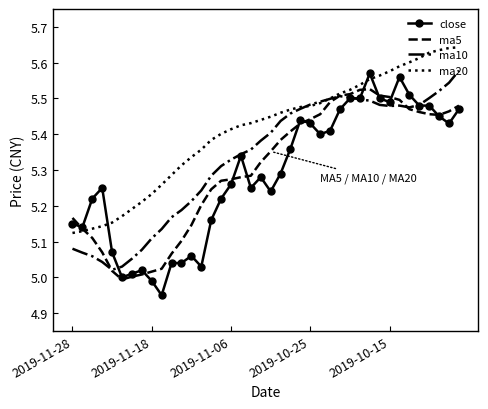

How many times do close and ma20 cross each other?

3